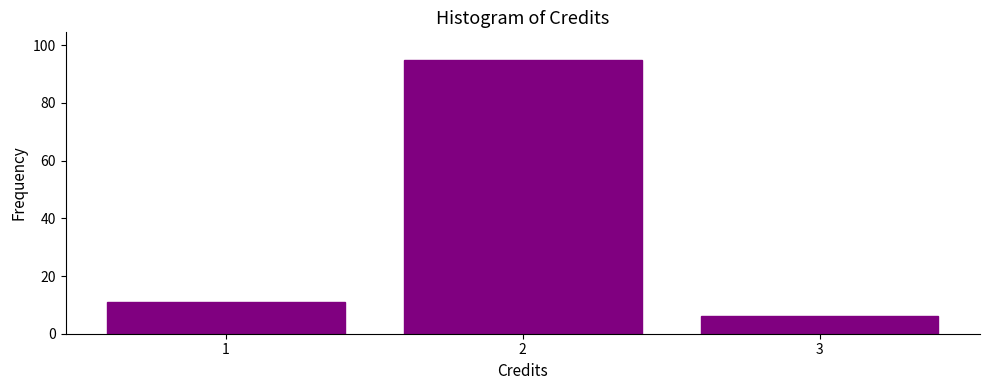

Reading left to right, list all the values displayed in this chart.

11	95	6